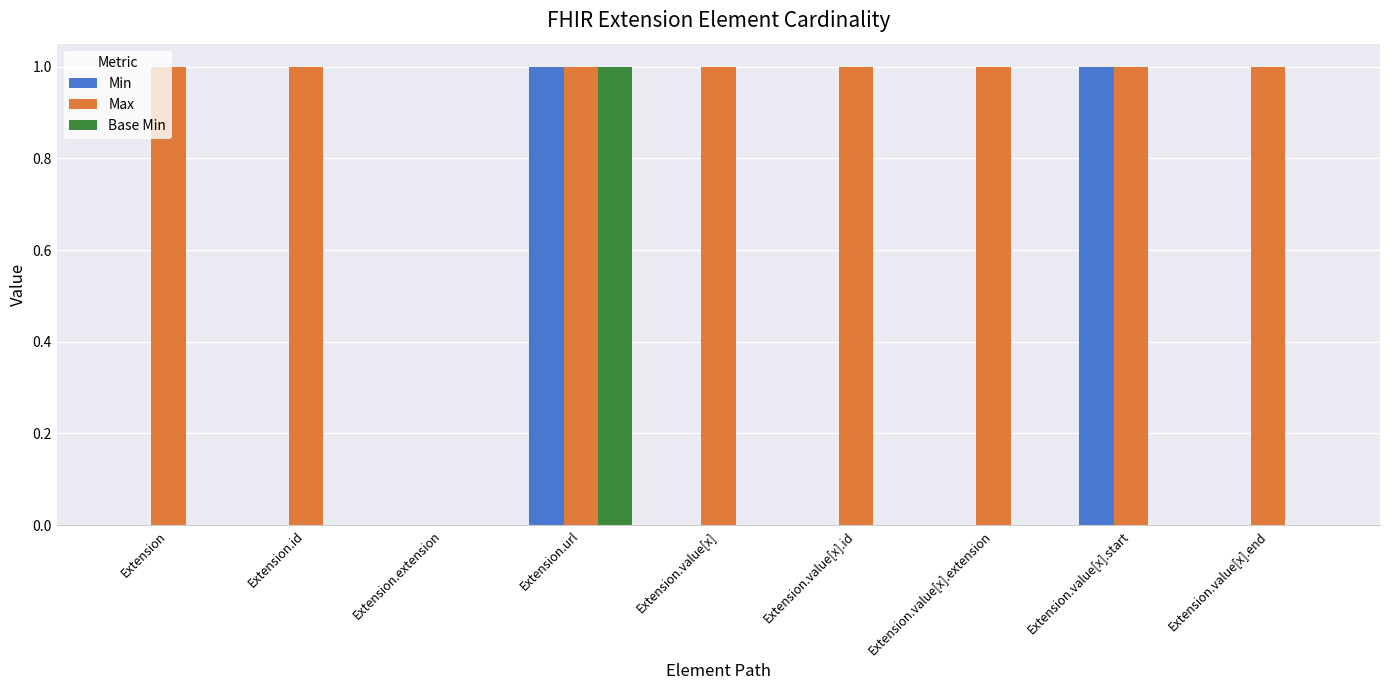

Which series has the largest total across all categories?

Max